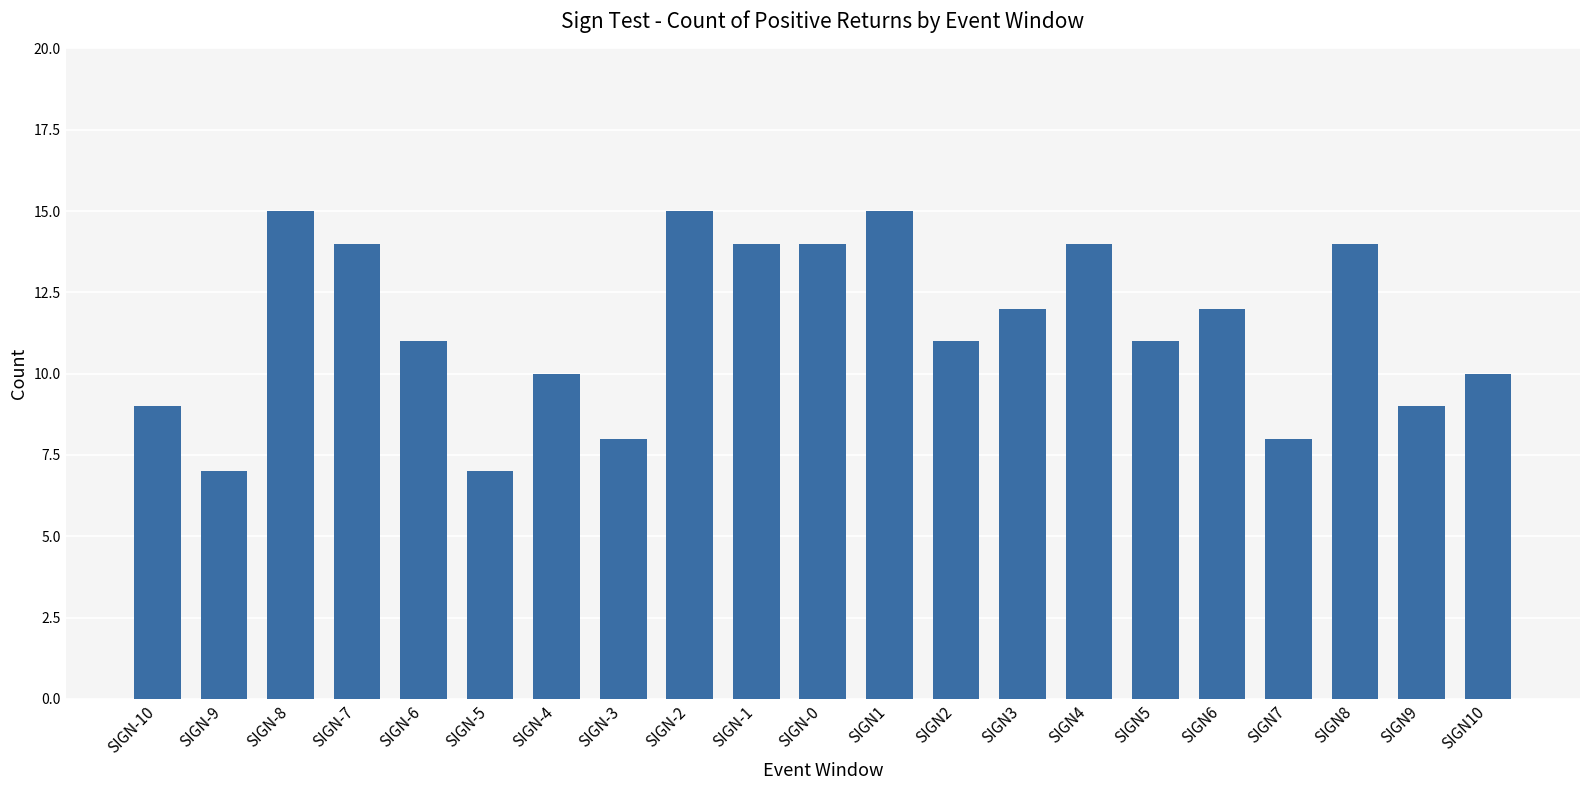

What is the label of the 11th bar from the left?

SIGN-0